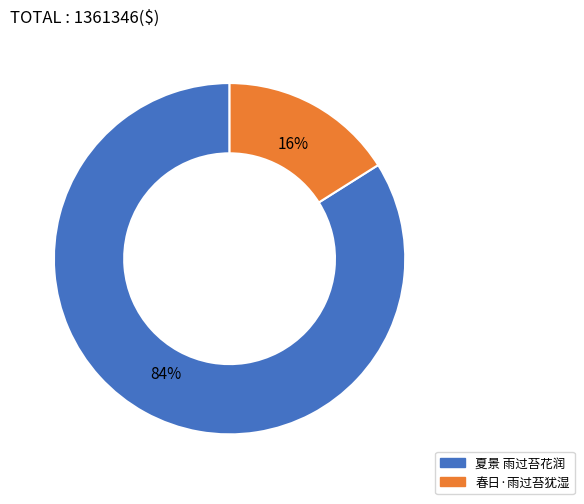

To the nearest percent, what percentage of the pie is 春日·雨过苔犹湿?

16%